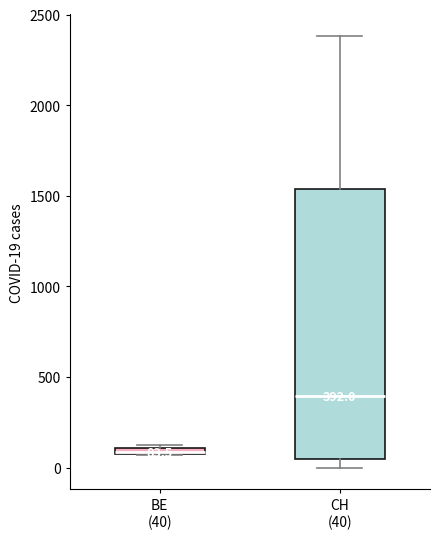

Which box is the tallest, from its lower edge to its upper edge?

CH (40)